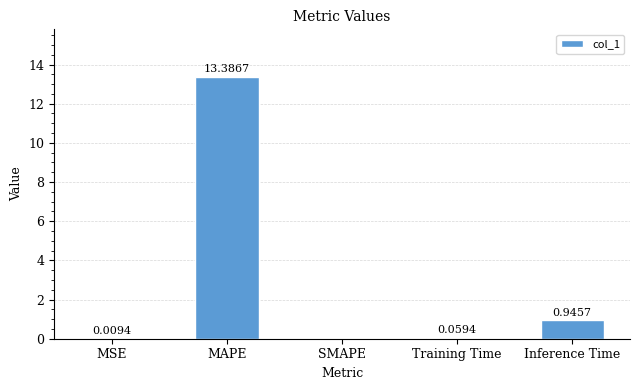

Is it true that the value at MAPE is 7.5?

False